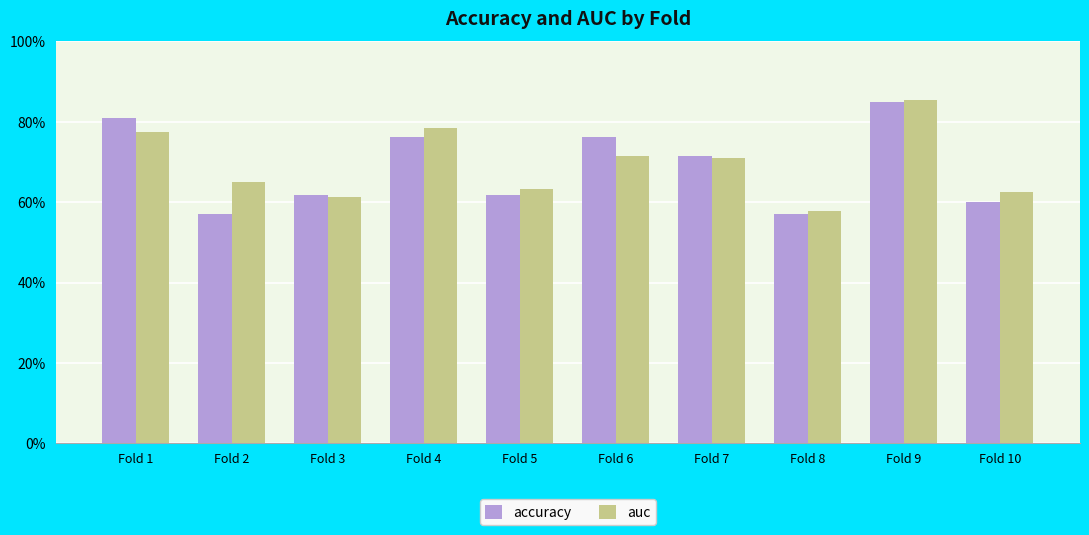

Are the bars horizontal?

No